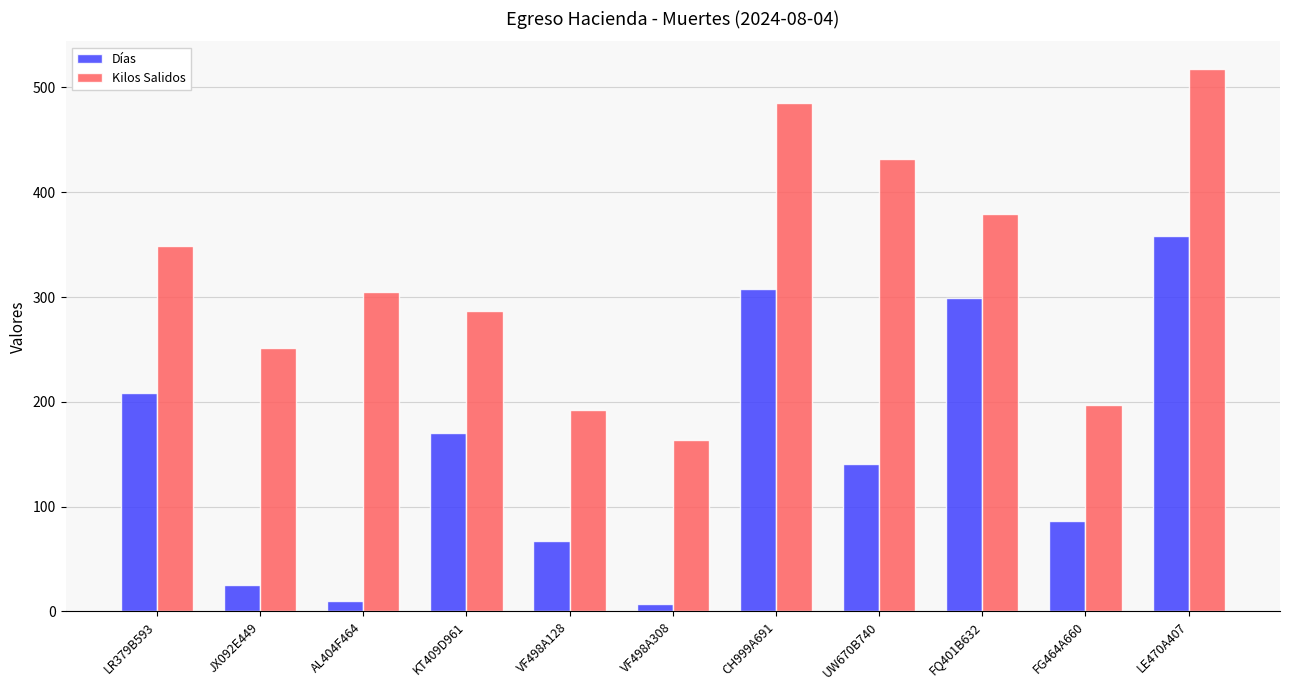

What is the total value across all series at JX092E449?

276